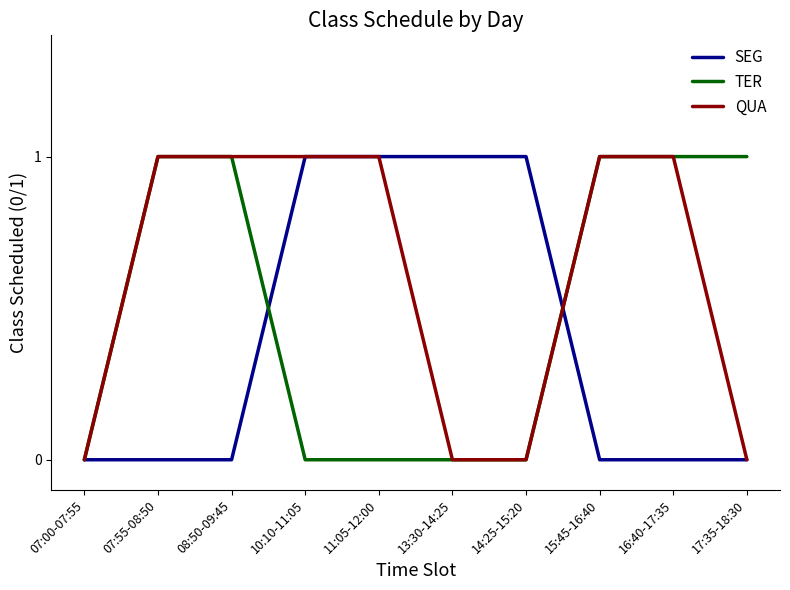

Rank the series by their average value, from highest to lowest.

QUA, TER, SEG